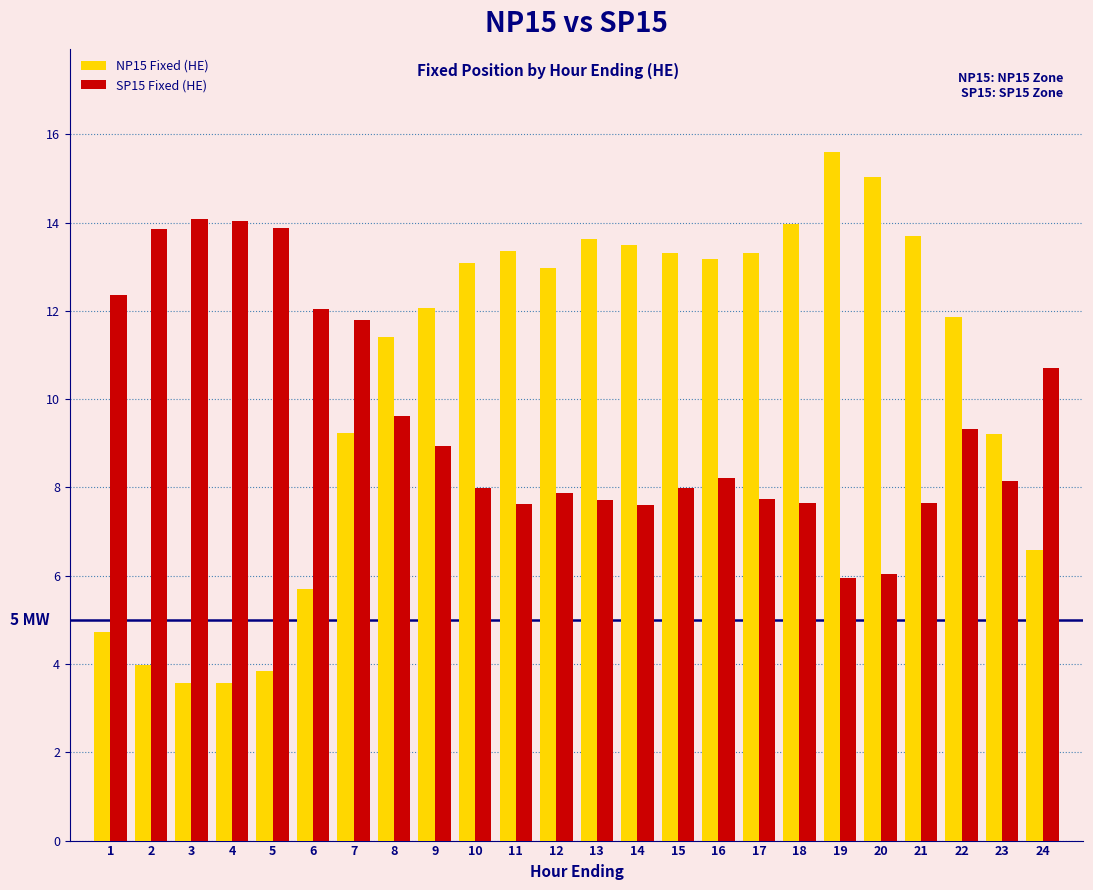

What is the total value across all series at 13?

21.3